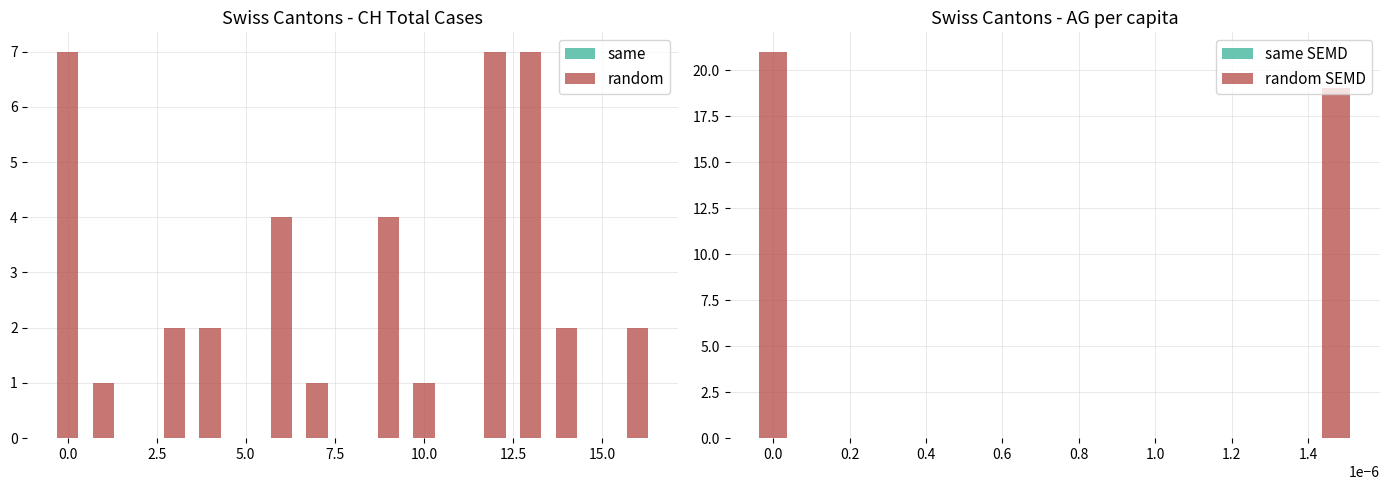

What is the difference between the maximum and minimum values in the random series?

6